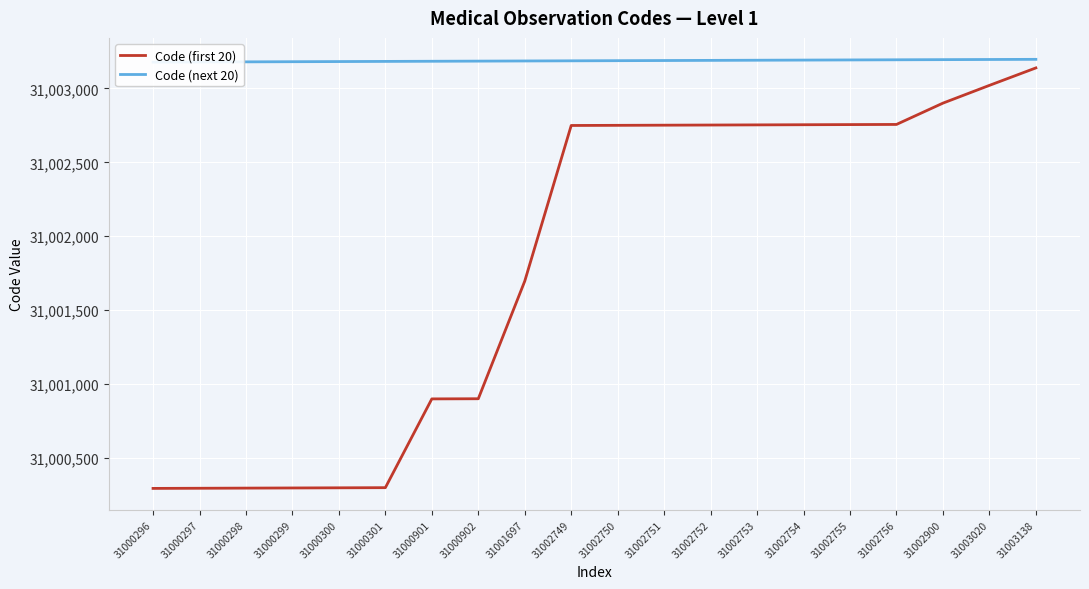

At how many categories does at least one series exceed 31001212?

20